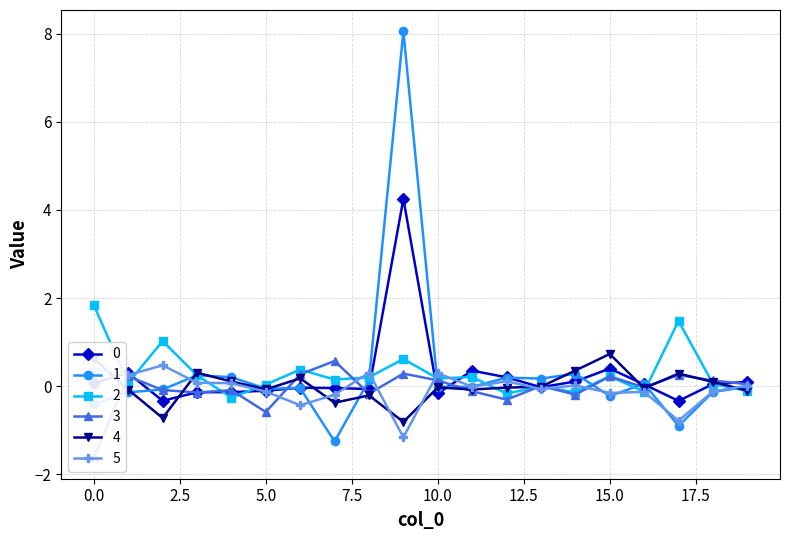

What is the sum of the 3 values at 17 and 19?

0.3